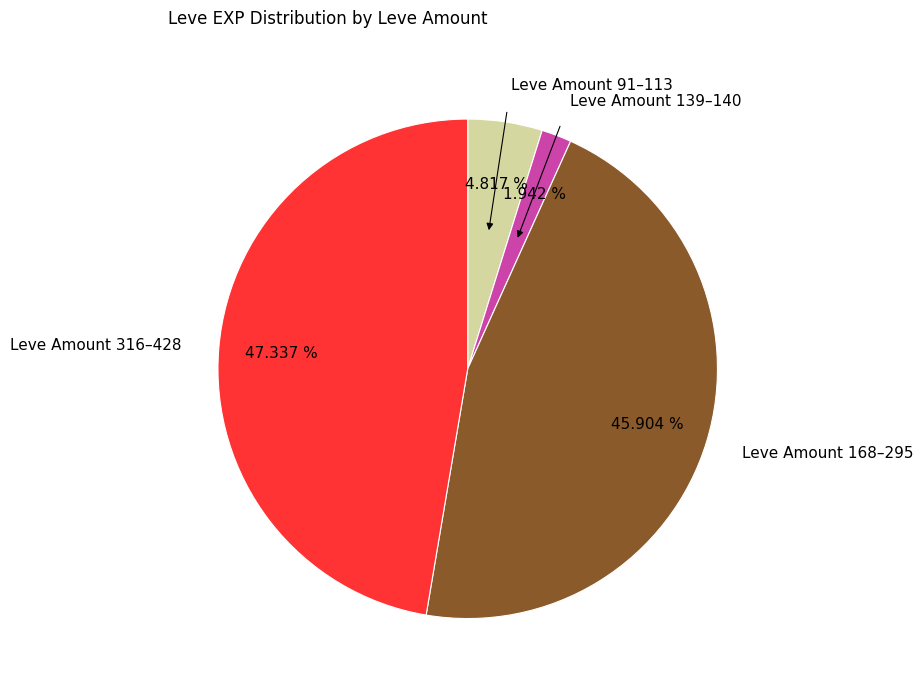

Is there a majority slice in this chart?

No